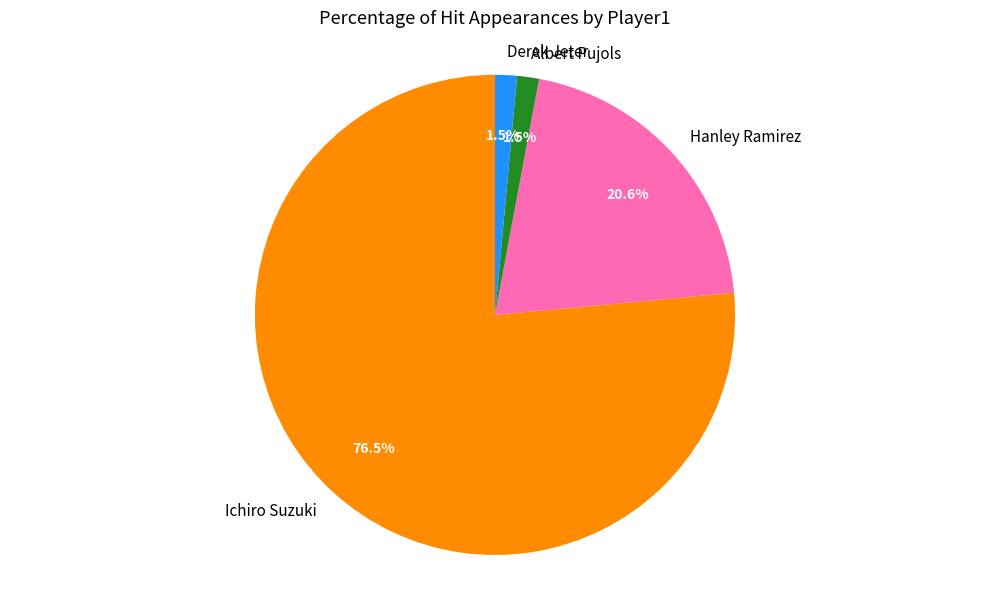

Which category accounts for the majority?

Ichiro Suzuki